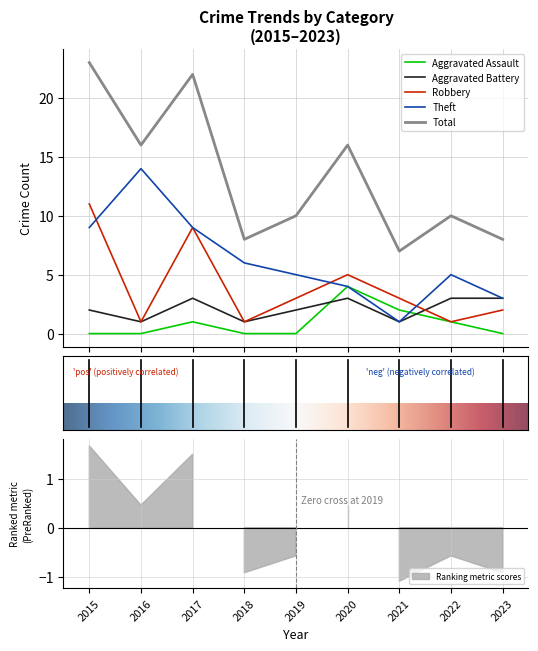

Which series changed the most between 2018 and 2023?

Theft